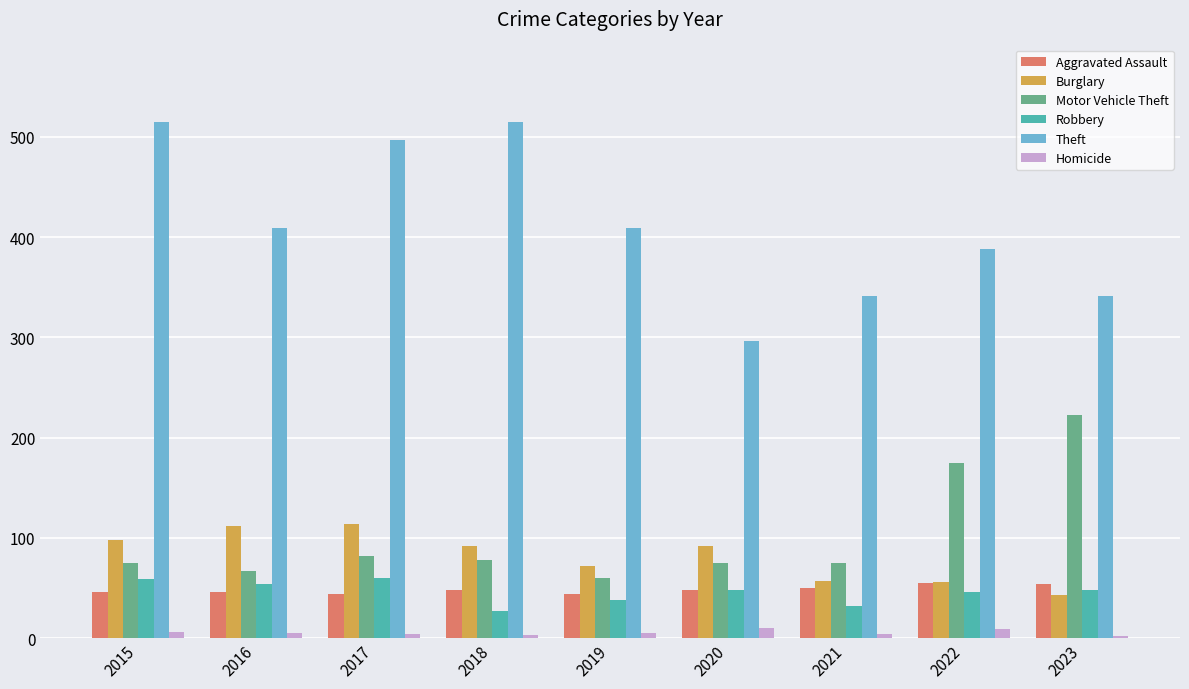

The Theft series shows 898 at 2015. True or false?

False